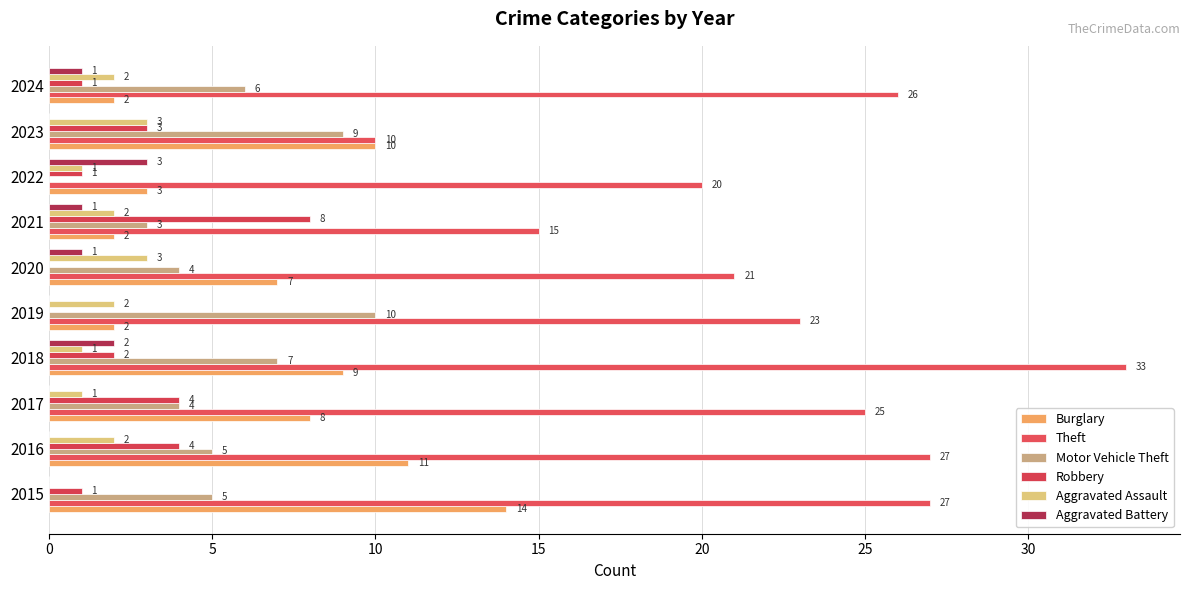

What is the average value of the Aggravated Battery series?

1